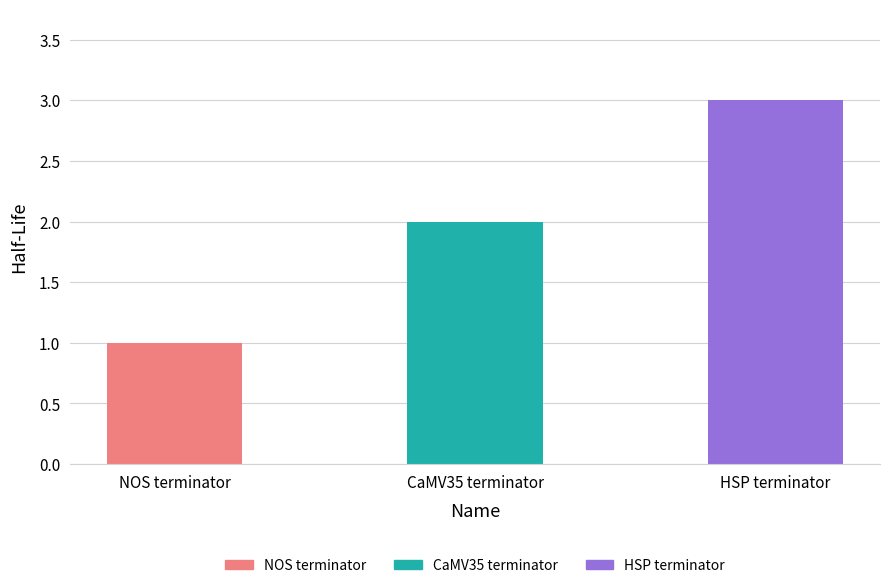

Between HSP terminator and CaMV35 terminator, which is larger?

HSP terminator